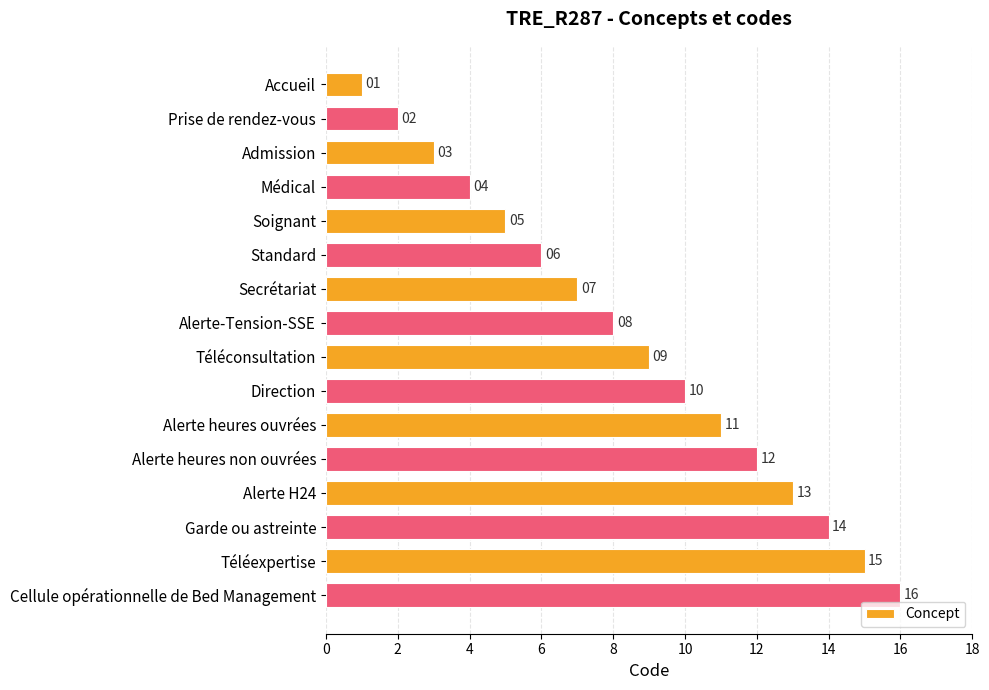

What value does the data have at Alerte heures ouvrées, to the nearest 10?

10